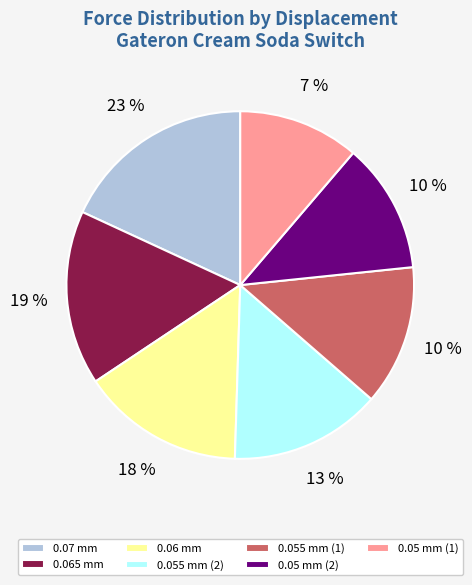

Which slice is the smallest?

0.05 mm